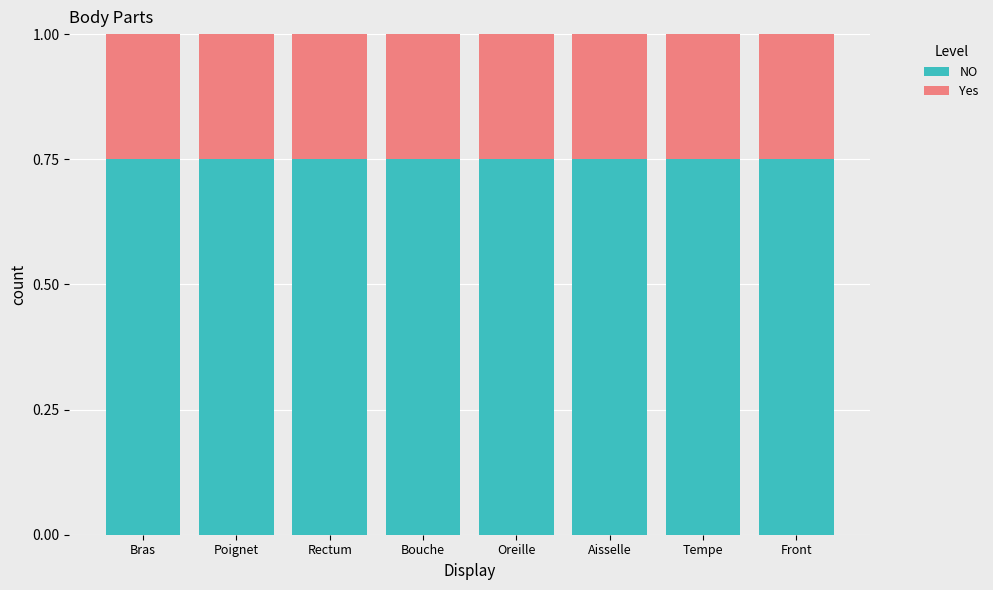

What is the total value across all series at Tempe?

1.0